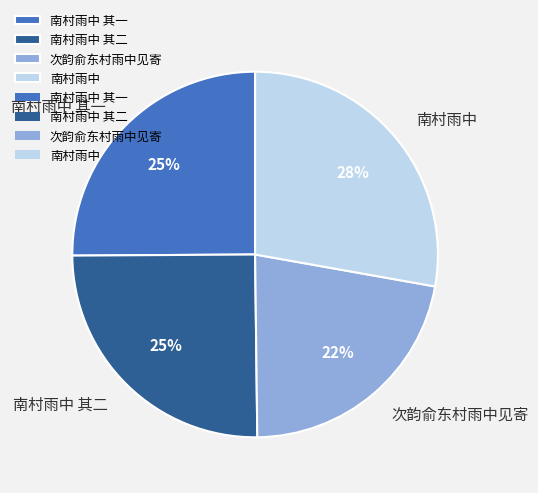

To the nearest percent, what percentage of the pie is 南村雨中 其一?

25%